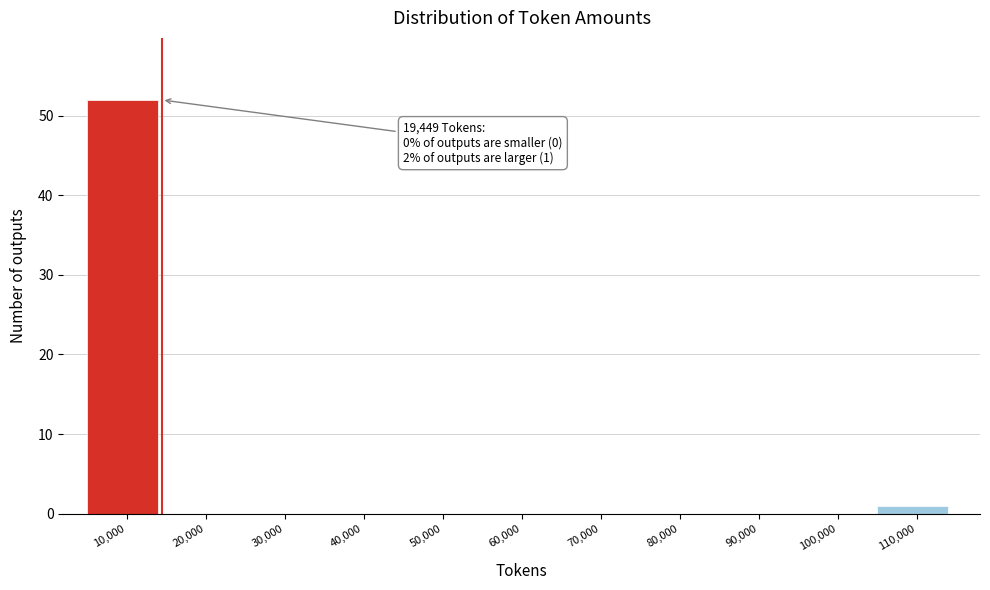

Reading left to right, extract all data points from this chart.

10,000=52	20,000=0	30,000=0	40,000=0	50,000=0	60,000=0	70,000=0	80,000=0	90,000=0	100,000=0	110,000=1